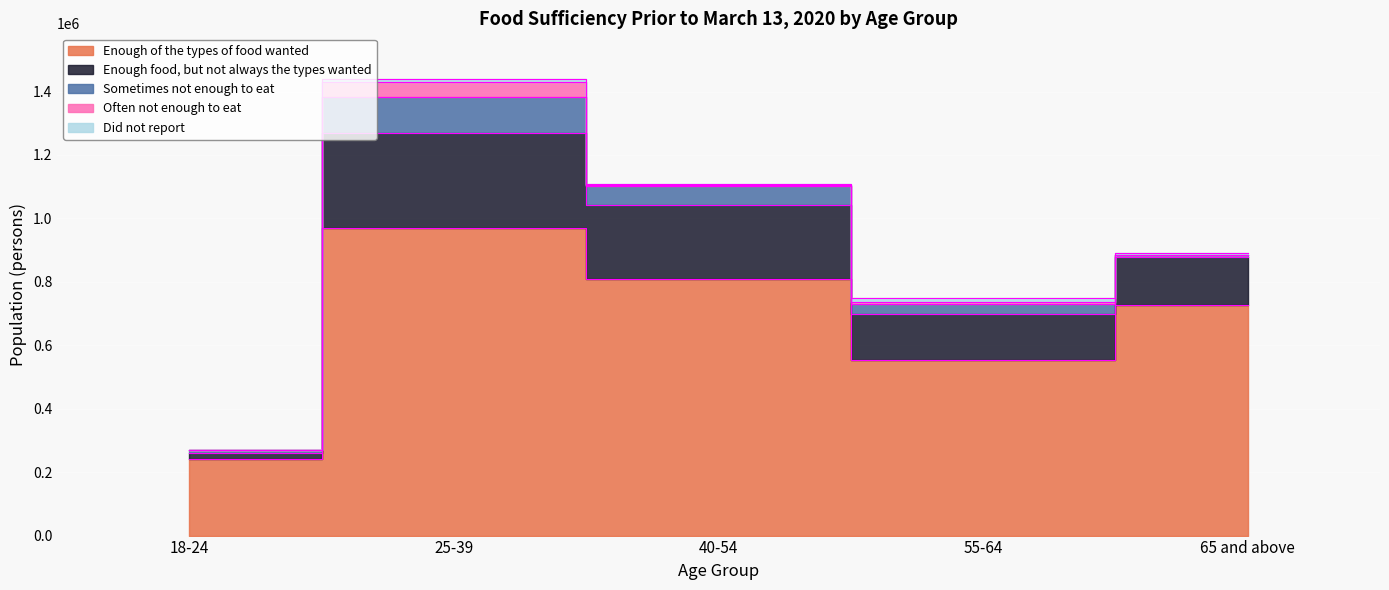

What is the sum of the Enough of the types of food wanted values at 25-39 and 65 and above?

1696318